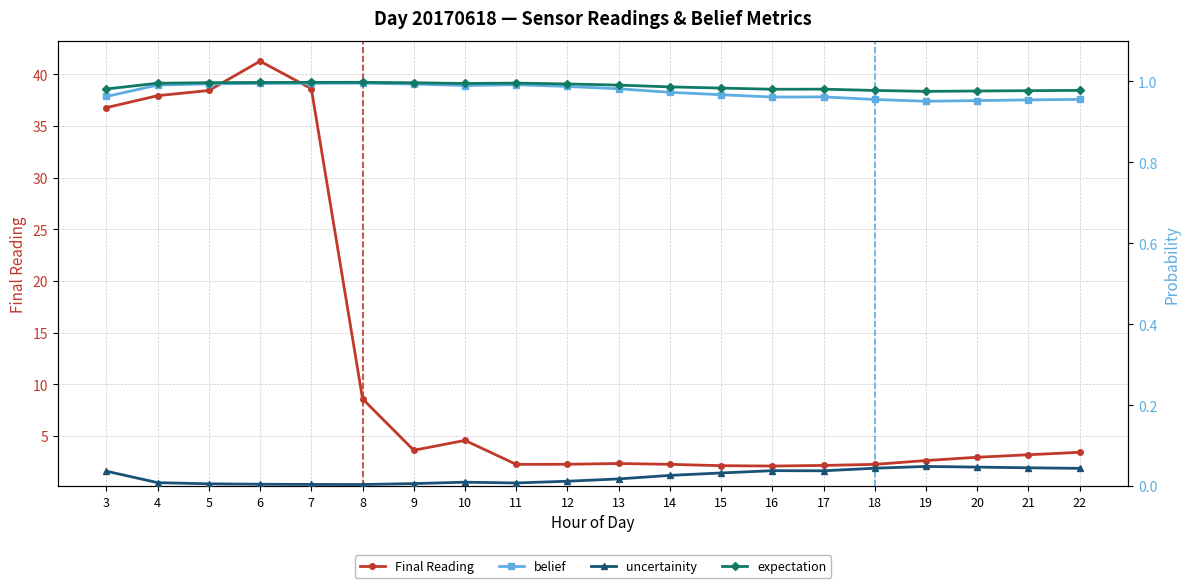

Which series has the widest spread of values?

Final Reading